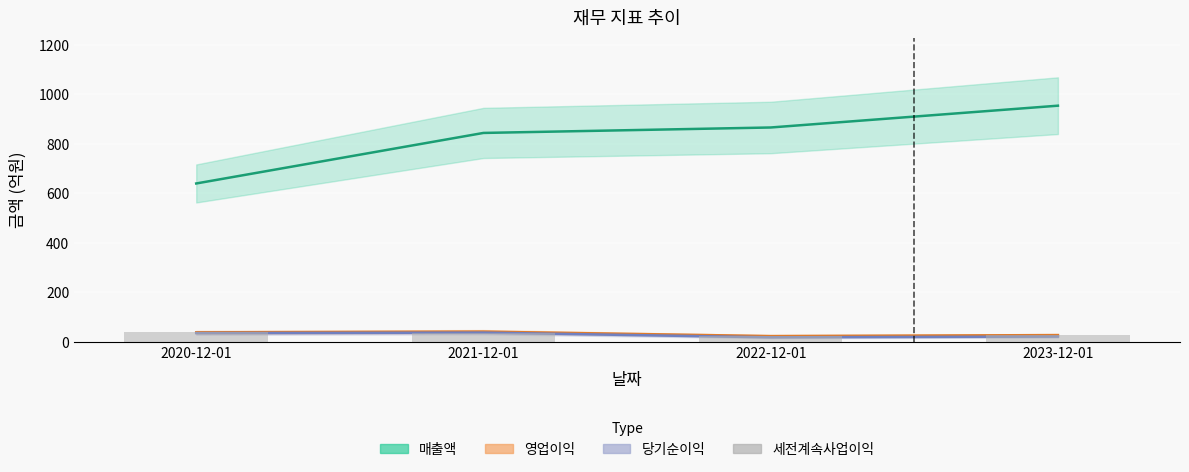

True or false: the data shows 13 at 2023-12-01.

False